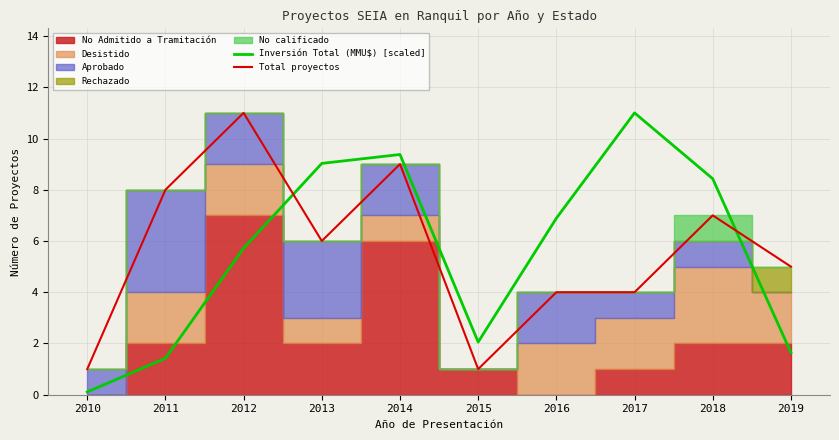

True or false: Total proyectos and Inversión Total (MMU$) [scaled] intersect in this chart.

True